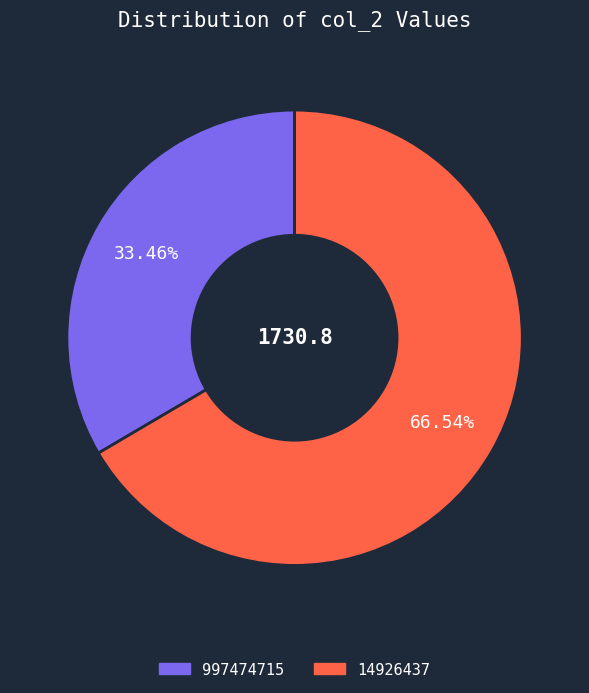

To the nearest percent, what is the combined percentage of 997474715 and 14926437?

100%